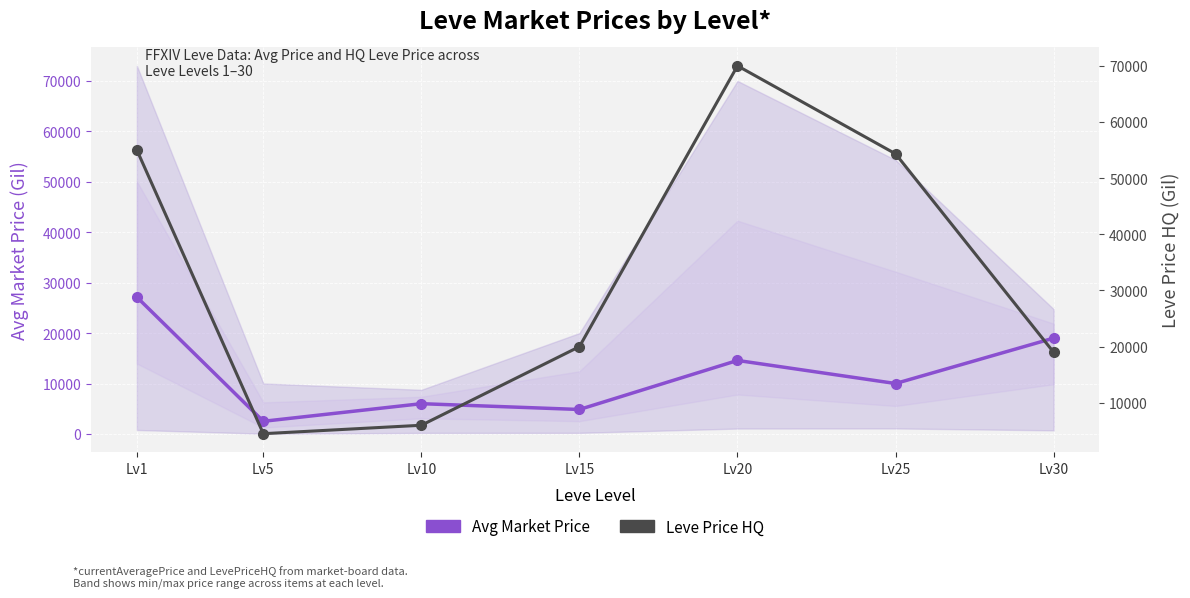

Is the value of Avg Market Price at Lv10 greater than the value of Leve Price HQ at Lv15?

No